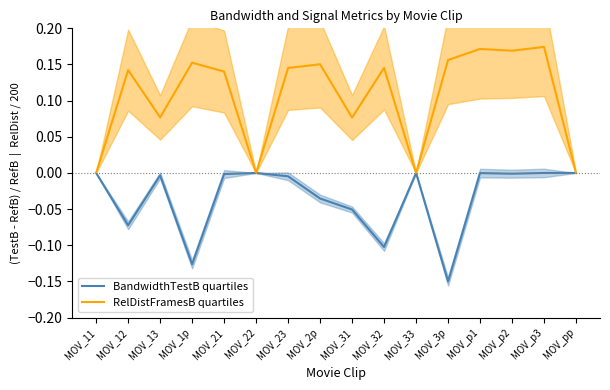

Rank the series by their maximum value, from highest to lowest.

RelDistFramesB quartiles, BandwidthTestB quartiles